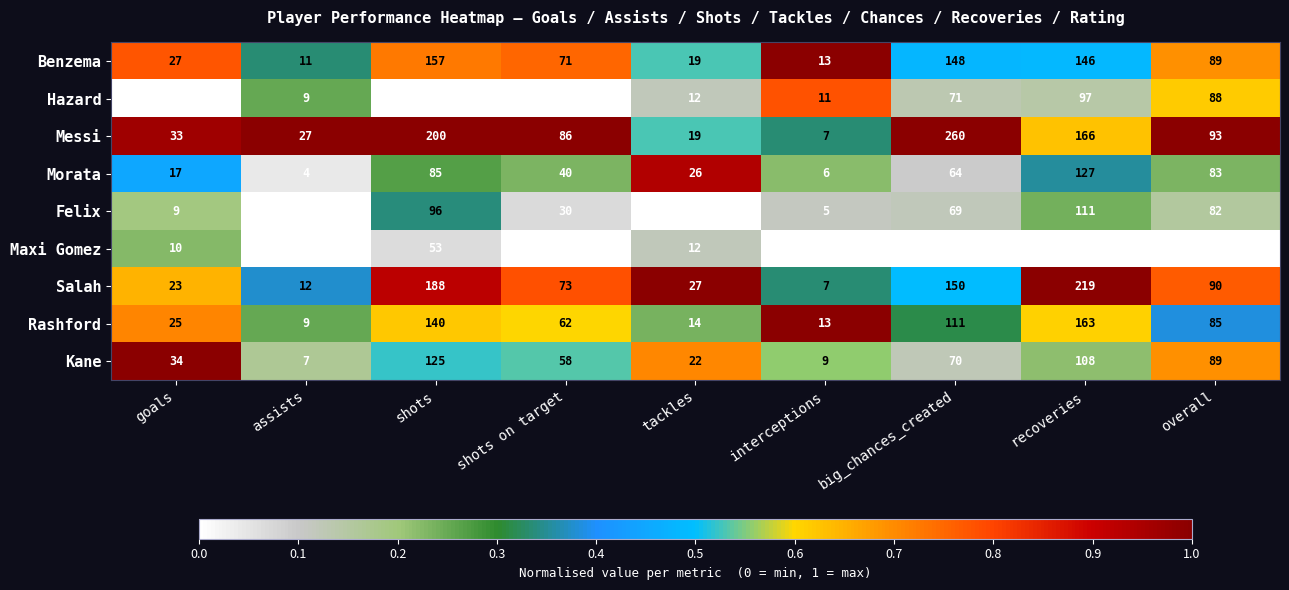

Between tackles and overall, which series saw the biggest shift?

Hazard